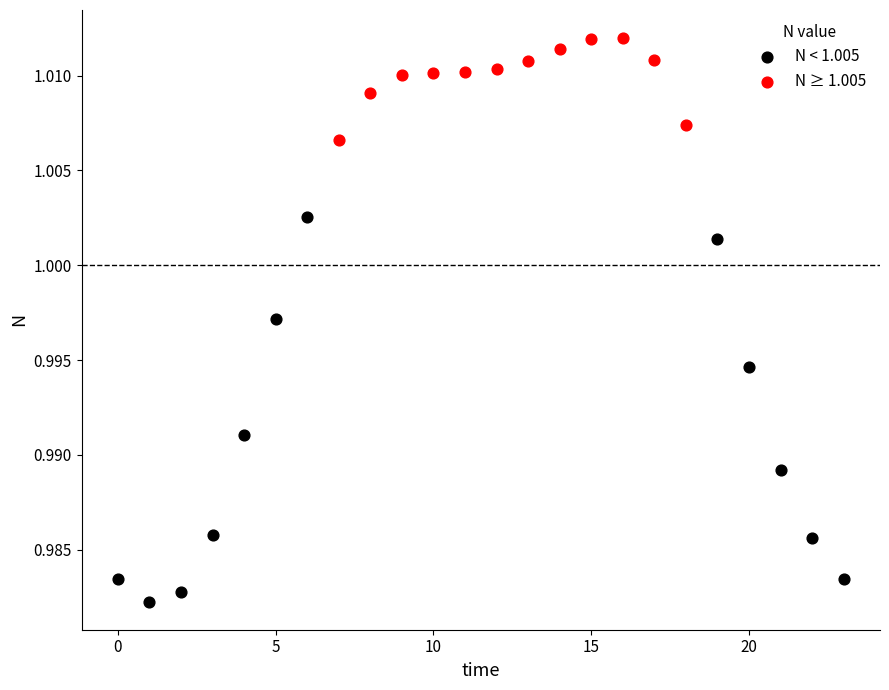

Which series reaches the maximum Y coordinate?

N ≥ 1.005